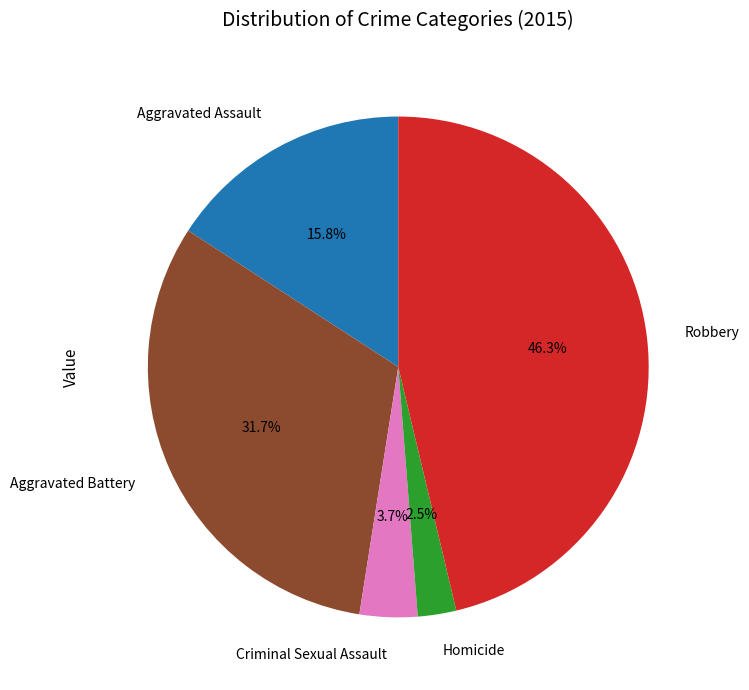

What percentage is the Aggravated Battery slice, to the nearest percent?

32%